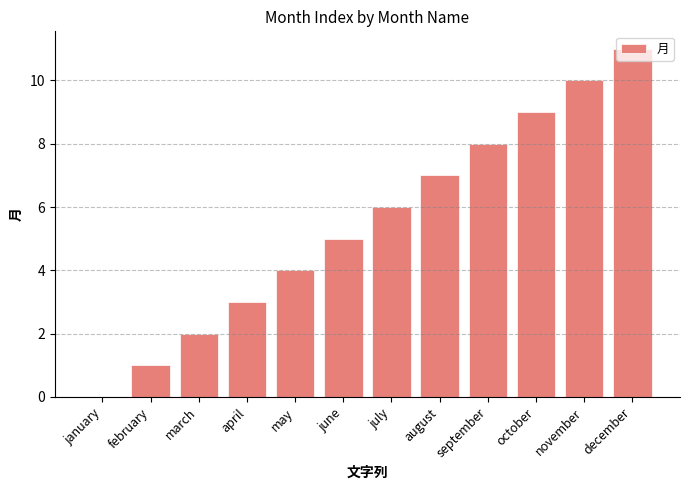

What is the change in value from april to november?

+7